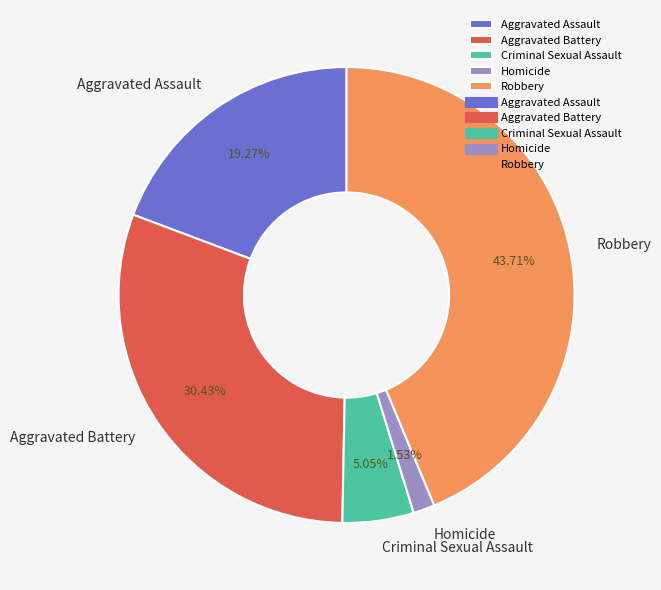

The Aggravated Assault slice represents 19% of the pie. True or false?

True